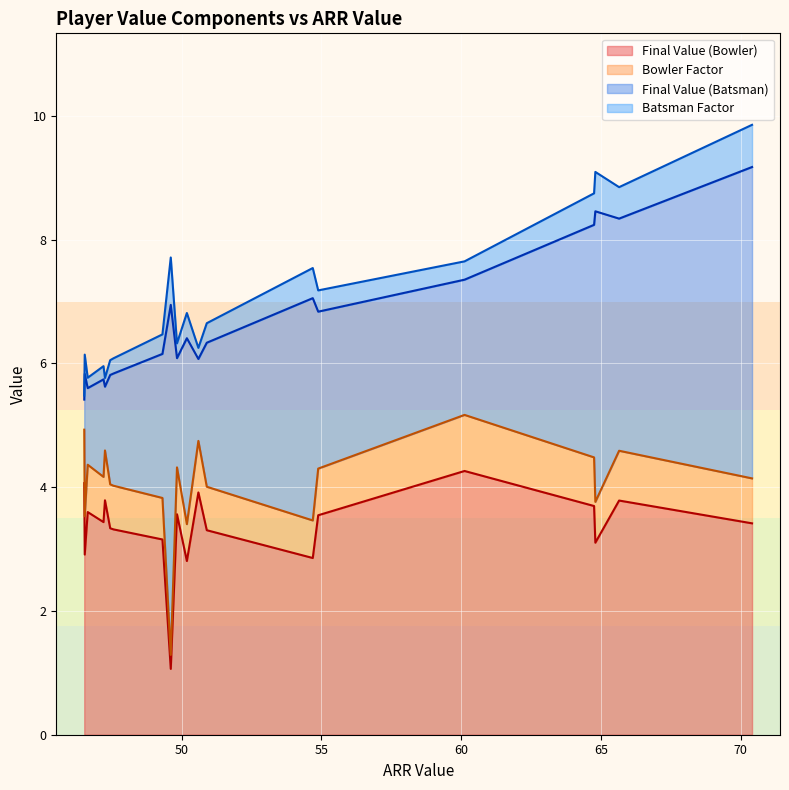

What is the lowest value of the Final Value (Bowler) series?

1.1